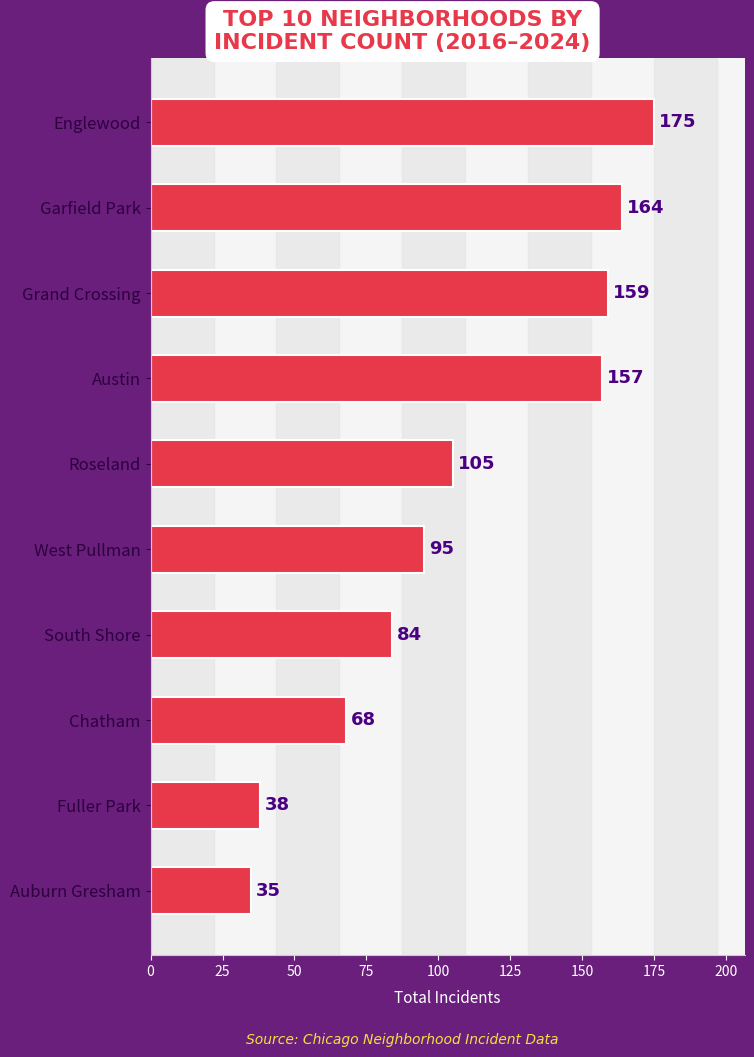

Rank the categories by value from lowest to highest.

Auburn Gresham, Fuller Park, Chatham, South Shore, West Pullman, Roseland, Austin, Grand Crossing, Garfield Park, Englewood